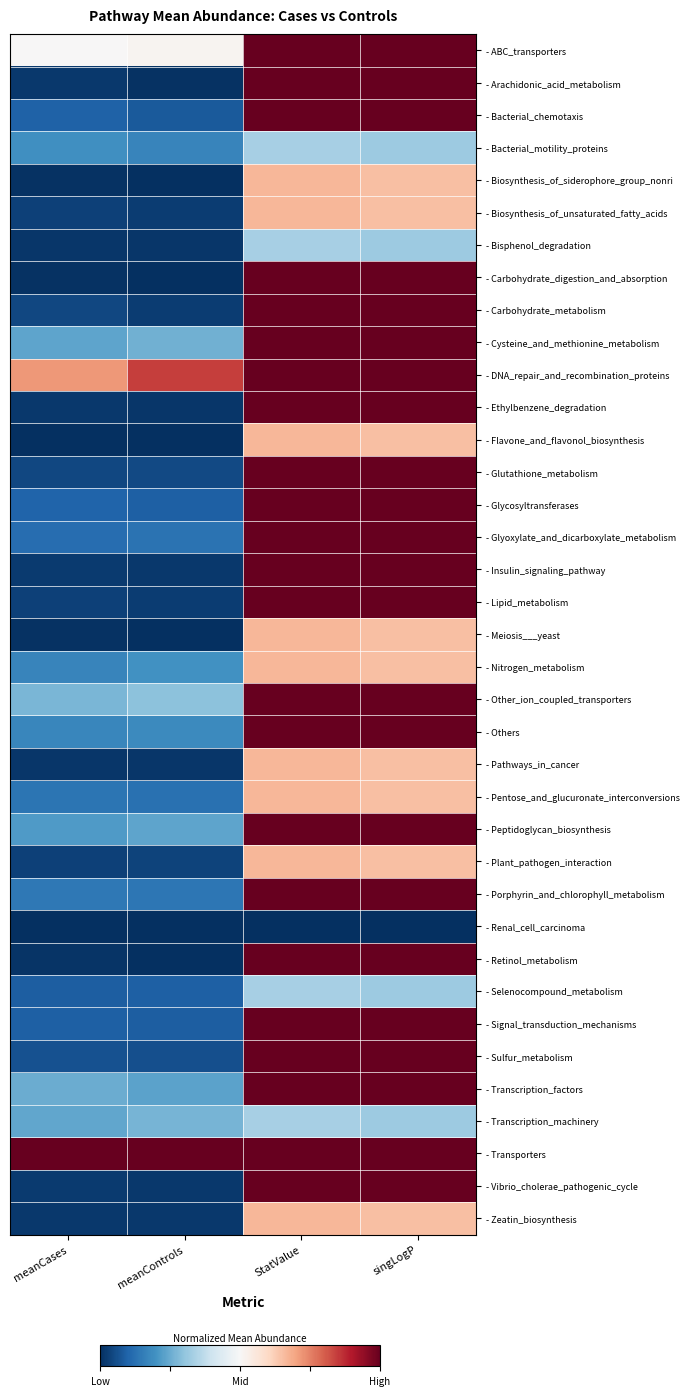

Reading left to right, list all the values displayed in this chart.

- ABC_transporters: meanCases=0.5	meanControls=0.5	StatValue=1.0	singLogP=1.0
- Arachidonic_acid_metabolism: meanCases=0.0	meanControls=0.0	StatValue=1.0	singLogP=1.0
- Bacterial_chemotaxis: meanCases=0.1	meanControls=0.1	StatValue=1.0	singLogP=1.0
- Bacterial_motility_proteins: meanCases=0.2	meanControls=0.2	StatValue=0.3	singLogP=0.3
- Biosynthesis_of_siderophore_group_nonri: meanCases=0.0	meanControls=0.0	StatValue=0.7	singLogP=0.7
- Biosynthesis_of_unsaturated_fatty_acids: meanCases=0.0	meanControls=0.0	StatValue=0.7	singLogP=0.7
- Bisphenol_degradation: meanCases=0.0	meanControls=0.0	StatValue=0.3	singLogP=0.3
- Carbohydrate_digestion_and_absorption: meanCases=0.0	meanControls=0.0	StatValue=1.0	singLogP=1.0
- Carbohydrate_metabolism: meanCases=0.0	meanControls=0.0	StatValue=1.0	singLogP=1.0
- Cysteine_and_methionine_metabolism: meanCases=0.2	meanControls=0.3	StatValue=1.0	singLogP=1.0
- DNA_repair_and_recombination_proteins: meanCases=0.7	meanControls=0.8	StatValue=1.0	singLogP=1.0
- Ethylbenzene_degradation: meanCases=0.0	meanControls=0.0	StatValue=1.0	singLogP=1.0
- Flavone_and_flavonol_biosynthesis: meanCases=0.0	meanControls=0.0	StatValue=0.7	singLogP=0.7
- Glutathione_metabolism: meanCases=0.0	meanControls=0.0	StatValue=1.0	singLogP=1.0
- Glycosyltransferases: meanCases=0.1	meanControls=0.1	StatValue=1.0	singLogP=1.0
- Glyoxylate_and_dicarboxylate_metabolism: meanCases=0.1	meanControls=0.1	StatValue=1.0	singLogP=1.0
- Insulin_signaling_pathway: meanCases=0.0	meanControls=0.0	StatValue=1.0	singLogP=1.0
- Lipid_metabolism: meanCases=0.0	meanControls=0.0	StatValue=1.0	singLogP=1.0
- Meiosis___yeast: meanCases=0.0	meanControls=0.0	StatValue=0.7	singLogP=0.7
- Nitrogen_metabolism: meanCases=0.2	meanControls=0.2	StatValue=0.7	singLogP=0.7
- Other_ion_coupled_transporters: meanCases=0.3	meanControls=0.3	StatValue=1.0	singLogP=1.0
- Others: meanCases=0.2	meanControls=0.2	StatValue=1.0	singLogP=1.0
- Pathways_in_cancer: meanCases=0.0	meanControls=0.0	StatValue=0.7	singLogP=0.7
- Pentose_and_glucuronate_interconversions: meanCases=0.1	meanControls=0.1	StatValue=0.7	singLogP=0.7
- Peptidoglycan_biosynthesis: meanCases=0.2	meanControls=0.2	StatValue=1.0	singLogP=1.0
- Plant_pathogen_interaction: meanCases=0.0	meanControls=0.0	StatValue=0.7	singLogP=0.7
- Porphyrin_and_chlorophyll_metabolism: meanCases=0.1	meanControls=0.1	StatValue=1.0	singLogP=1.0
- Renal_cell_carcinoma: meanCases=0.0	meanControls=0.0	StatValue=0.0	singLogP=0.0
- Retinol_metabolism: meanCases=0.0	meanControls=0.0	StatValue=1.0	singLogP=1.0
- Selenocompound_metabolism: meanCases=0.1	meanControls=0.1	StatValue=0.3	singLogP=0.3
- Signal_transduction_mechanisms: meanCases=0.1	meanControls=0.1	StatValue=1.0	singLogP=1.0
- Sulfur_metabolism: meanCases=0.1	meanControls=0.1	StatValue=1.0	singLogP=1.0
- Transcription_factors: meanCases=0.3	meanControls=0.2	StatValue=1.0	singLogP=1.0
- Transcription_machinery: meanCases=0.2	meanControls=0.3	StatValue=0.3	singLogP=0.3
- Transporters: meanCases=1.0	meanControls=1.0	StatValue=1.0	singLogP=1.0
- Vibrio_cholerae_pathogenic_cycle: meanCases=0.0	meanControls=0.0	StatValue=1.0	singLogP=1.0
- Zeatin_biosynthesis: meanCases=0.0	meanControls=0.0	StatValue=0.7	singLogP=0.7